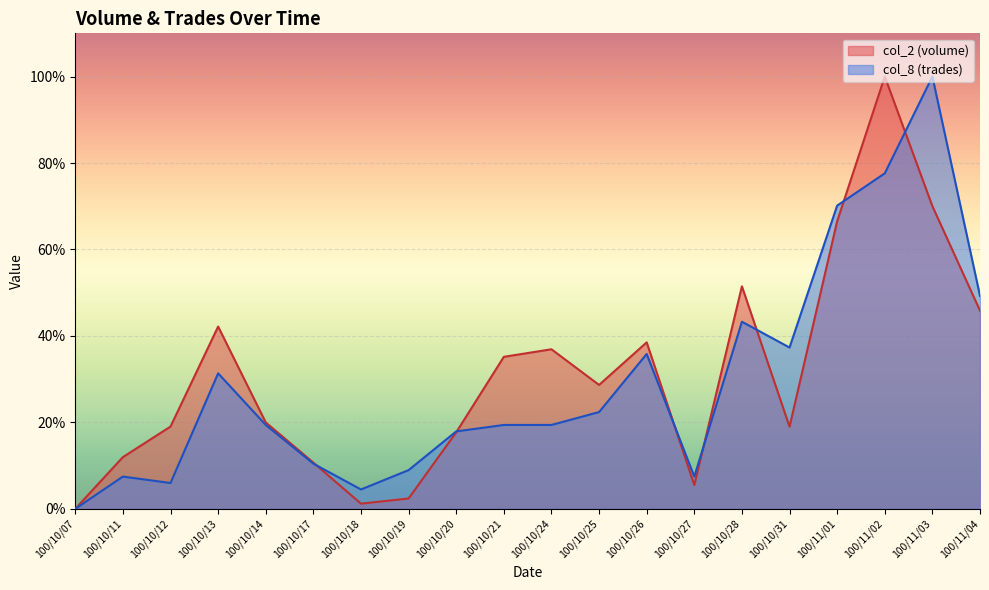

How many lines are shown in the chart?

2